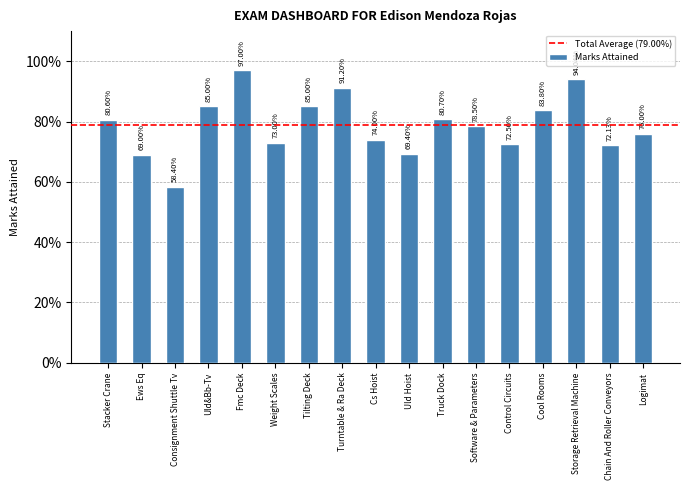

The chart shows a value of 1.3 at Truck Dock. True or false?

False